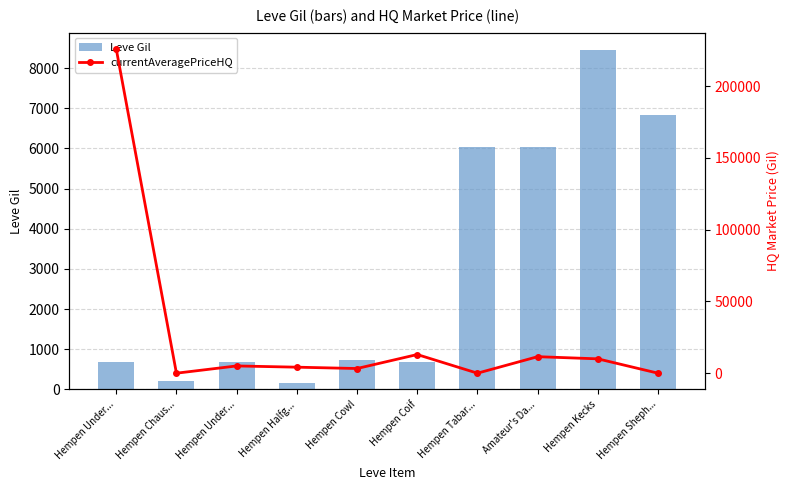

How many groups of bars are there?

10